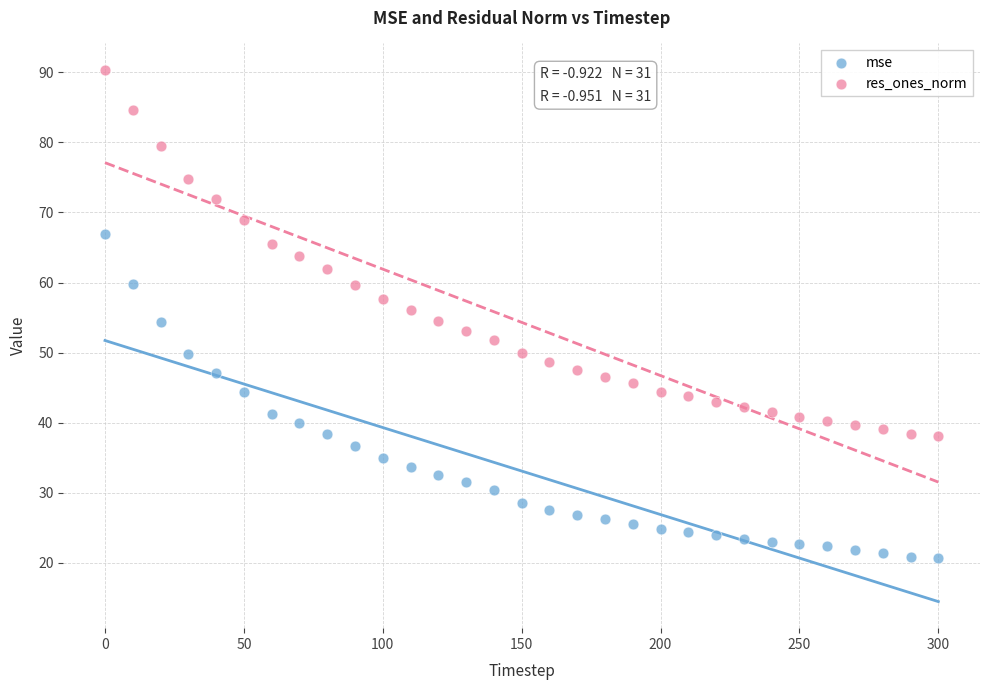

Which series has the largest Y range (max minus min)?

res_ones_norm